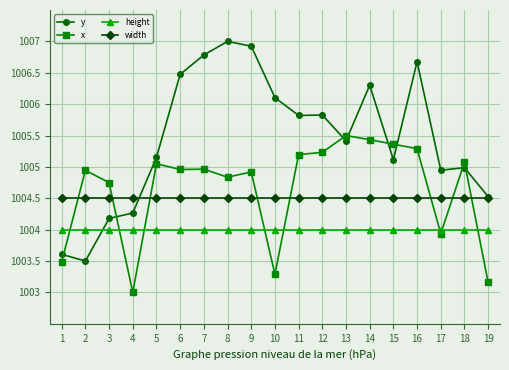

At which category does x reach its first local valley?

4